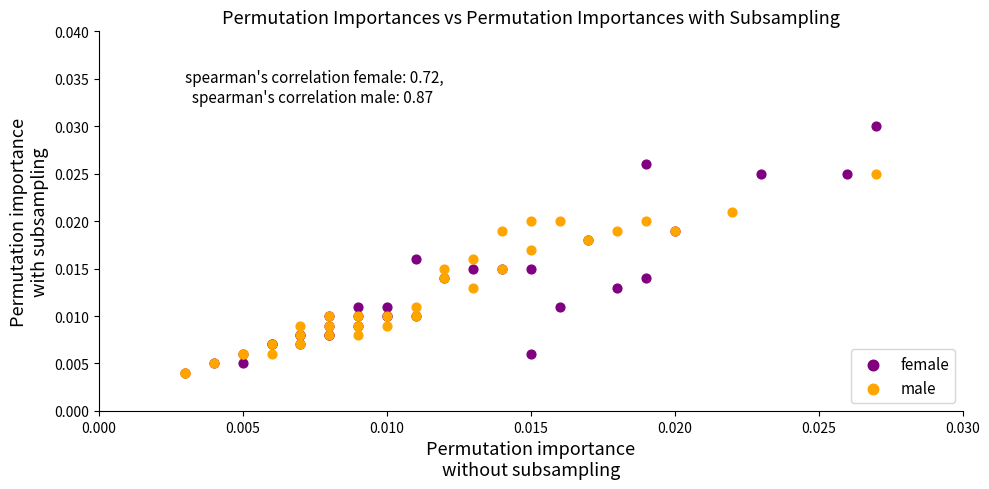

Which series contains the highest Y value?

female